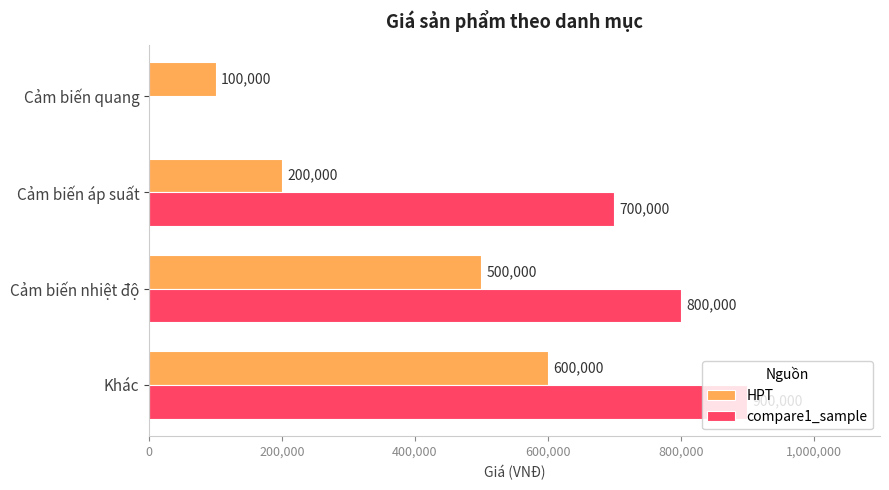

What is the highest value of the HPT series?

600000